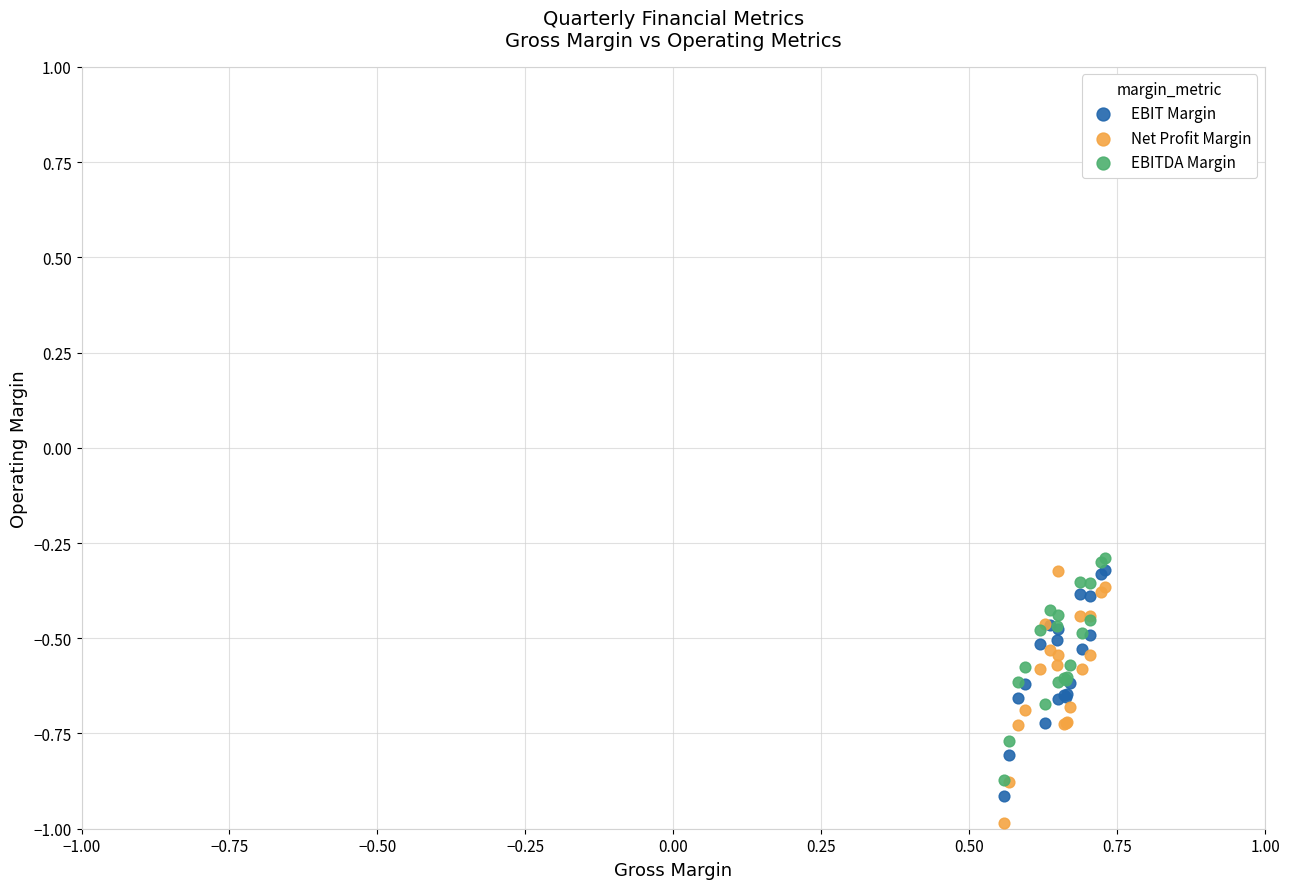

Which series has the largest Y range (max minus min)?

Net Profit Margin